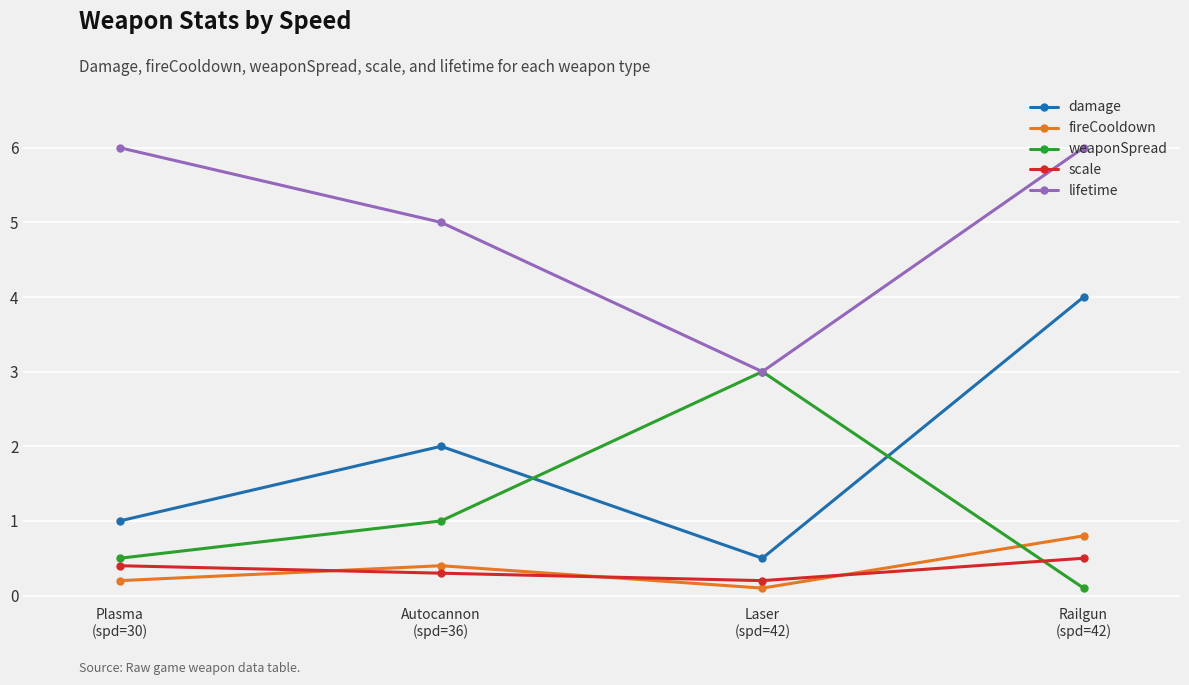

Rank the categories by scale value from highest to lowest.

Railgun
(spd=42), Plasma
(spd=30), Autocannon
(spd=36), Laser
(spd=42)